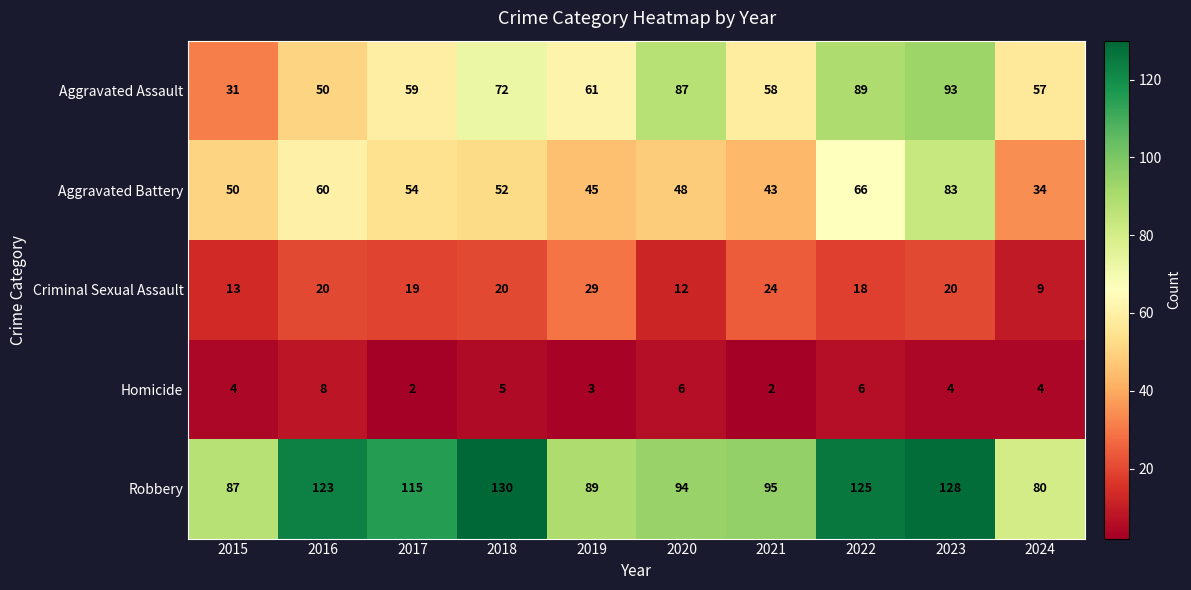

What is the difference between the Robbery values at 2016 and 2019?

34